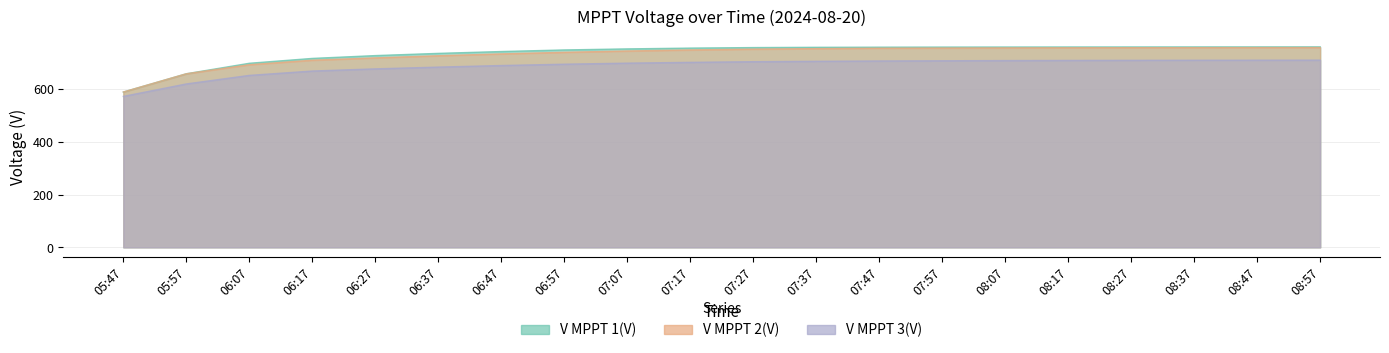

What is the average value of the V MPPT 2(V) series?

730.4